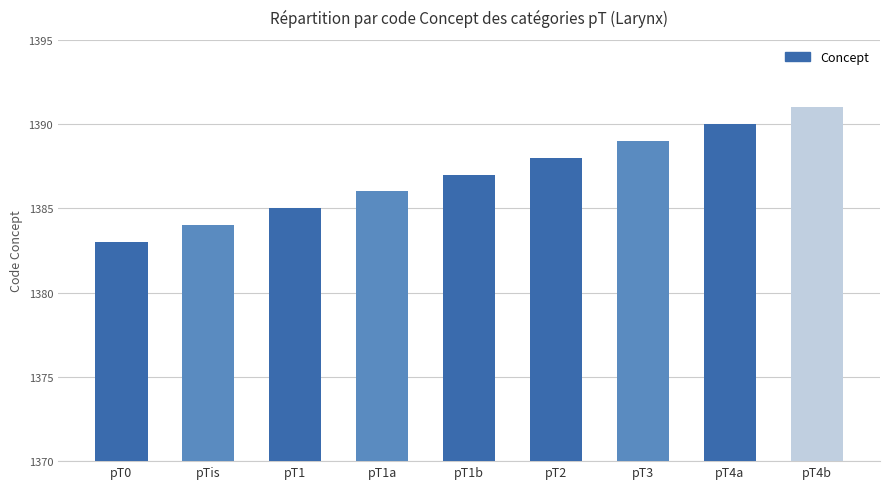

What is the value of the 8th bar from the left?

1390